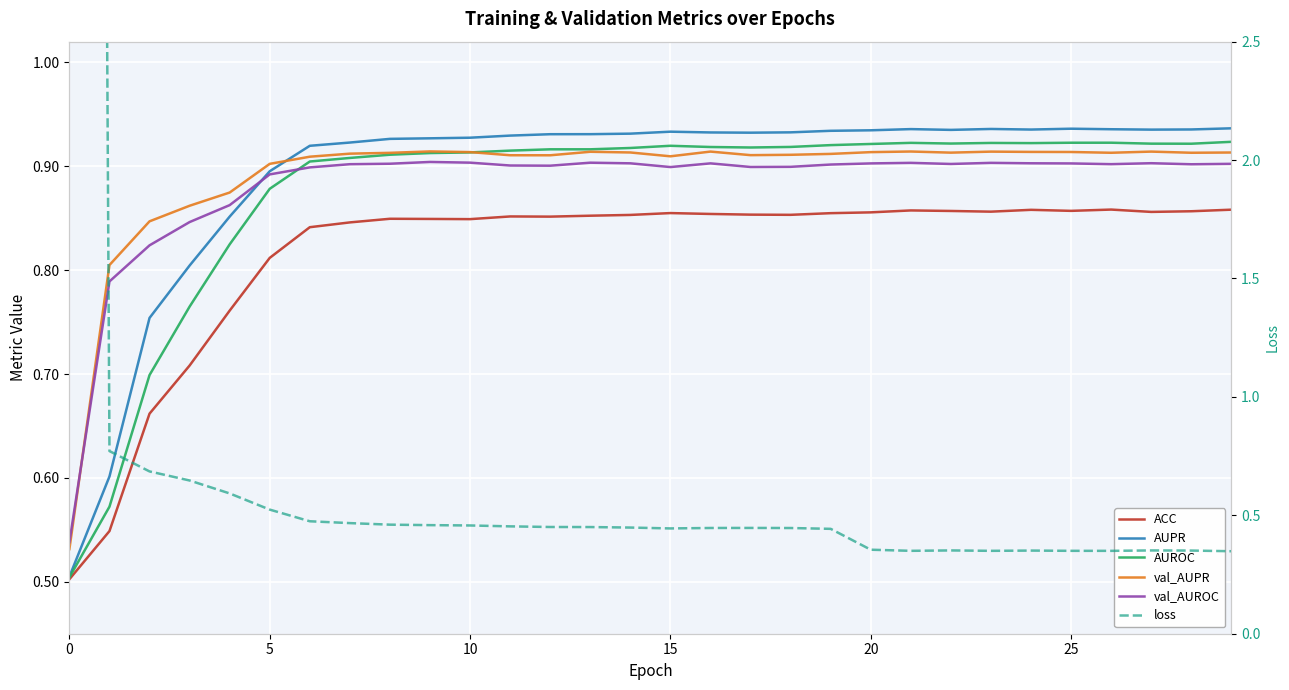

True or false: AUPR and ACC intersect in this chart.

False